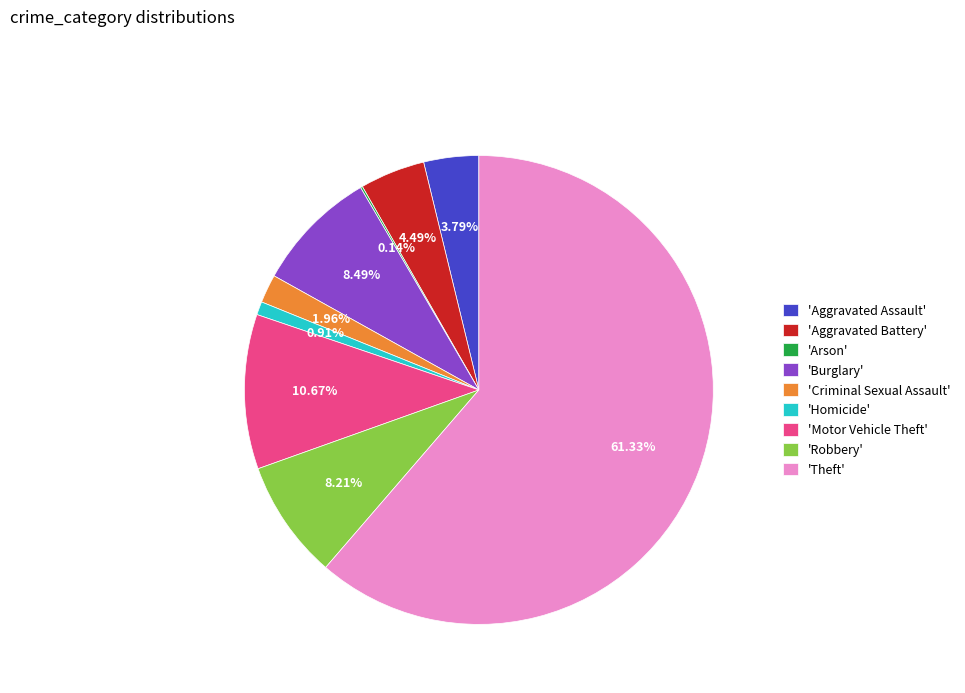

Which slice is the largest?

'Theft'